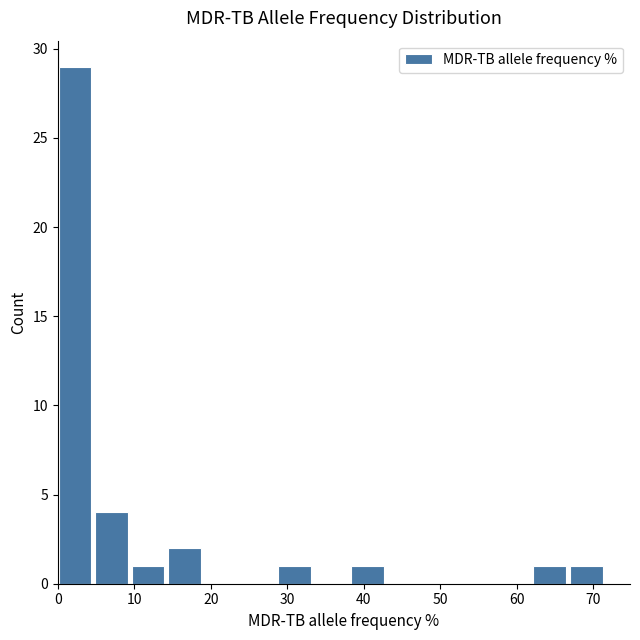

What is the height of the bar covering 14 to 19 on the x-axis? Neither the bar edges nor the heights are printed on the chart, so give them approximately, as read against the axes.

2